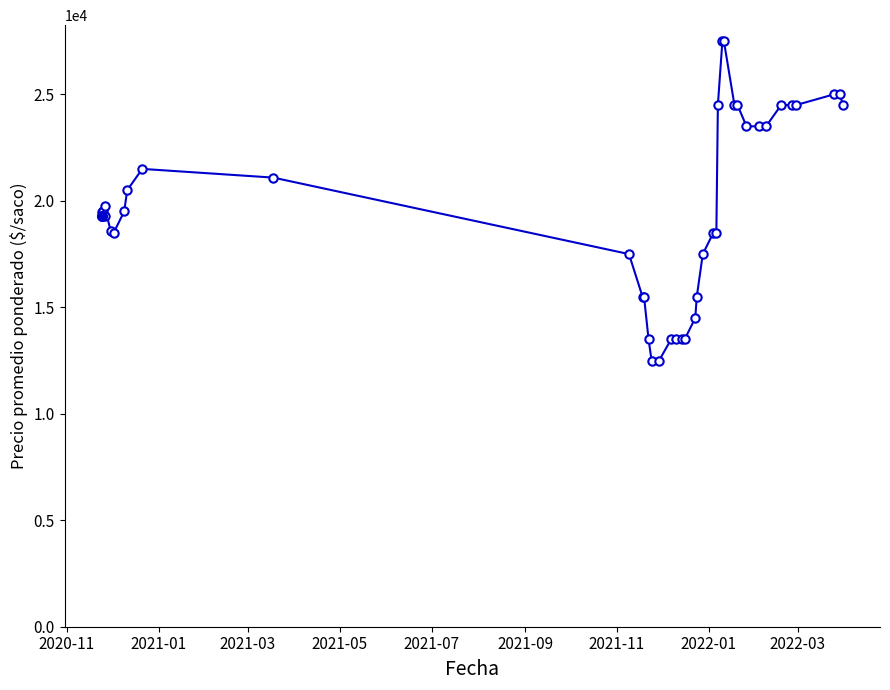

What is the greatest value displayed?

27500